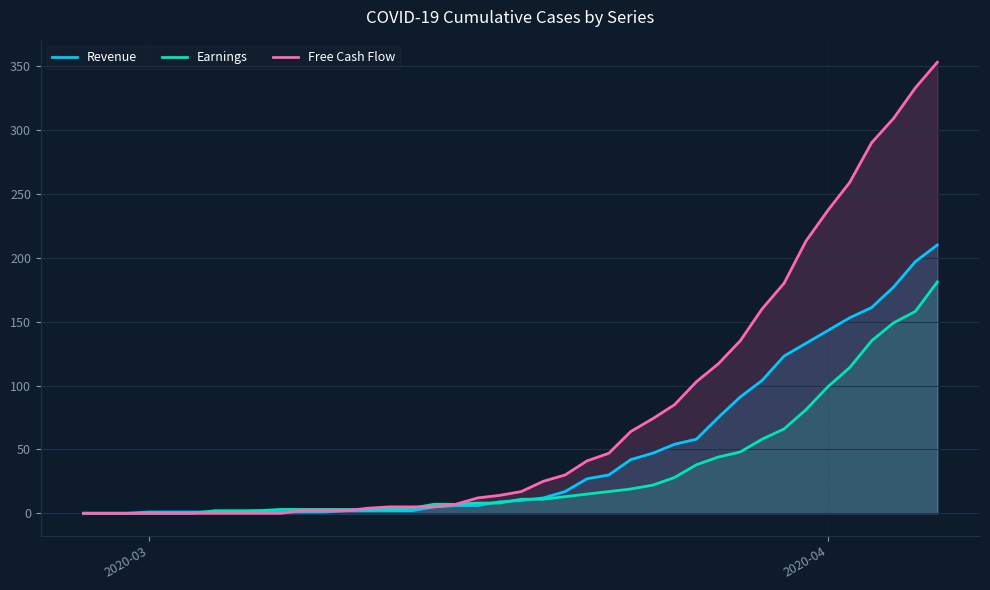

Reading right to left, what are all the values shown in this chart?

Revenue: 210	197	177	161	153	143	133	123	104	91	75	58	54	47	42	30	27	17	12	10	9	6	6	5	2	2	2	2	1	1	1	2	1	1	1	1	1	0	0	0
Earnings: 181	158	149	135	114	99	81	66	58	48	44	38	28	22	19	17	15	13	11	11	8	8	7	7	4	3	3	3	3	3	3	2	2	2	0	0	0	0	0	0
Free Cash Flow: 353	333	309	290	259	237	213	180	160	135	117	103	85	74	64	47	41	30	25	17	14	12	7	5	5	5	4	2	2	2	0	0	0	0	0	0	0	0	0	0